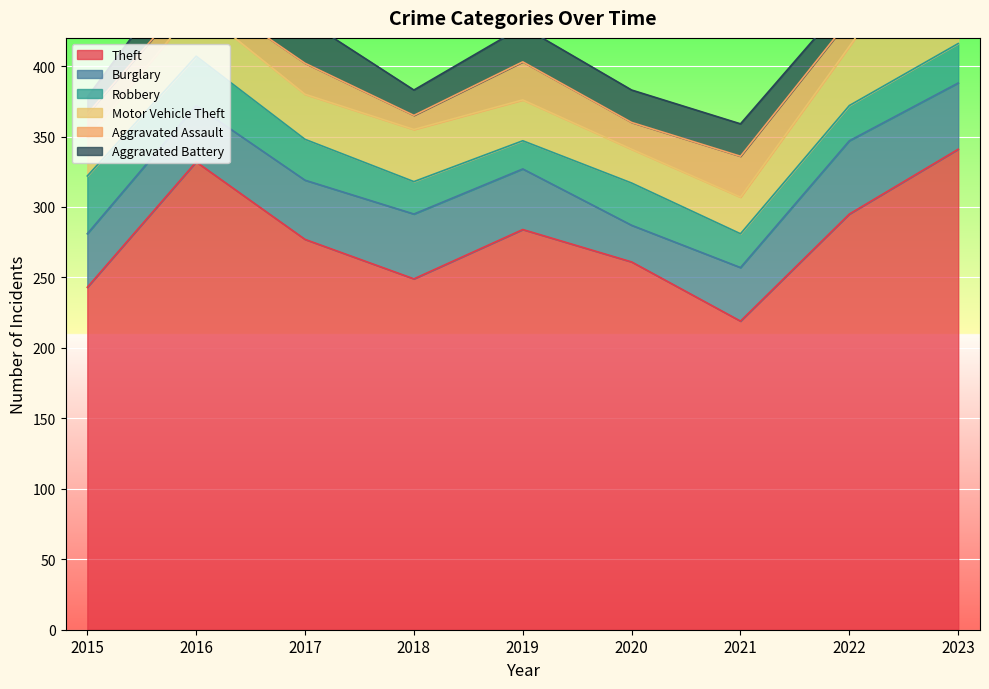

How many Aggravated Assault values are between 17 and 27?

5